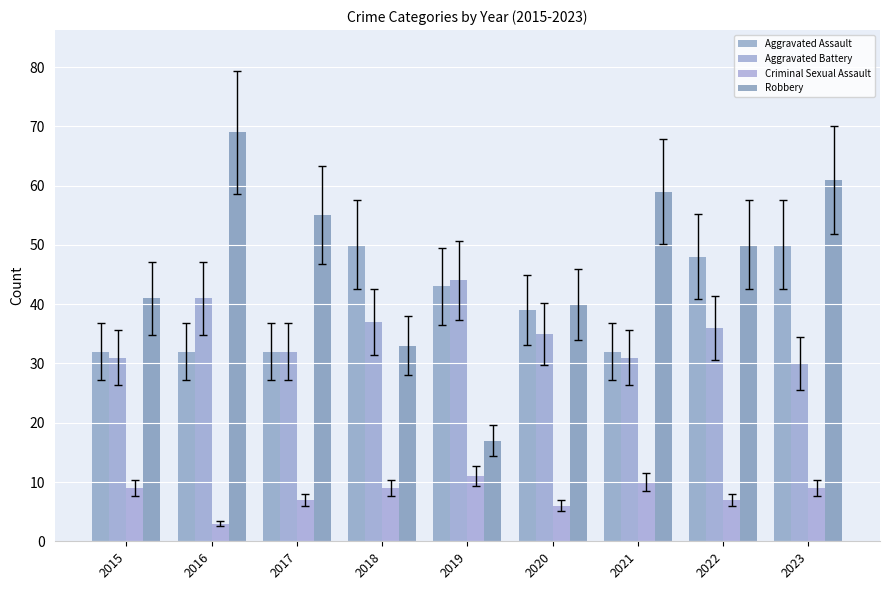

What is the minimum value shown in the chart?

3